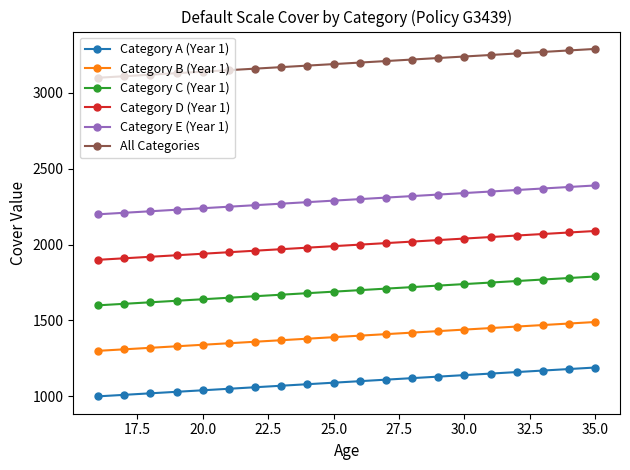

Rank the series by their maximum value, from lowest to highest.

Category A (Year 1), Category B (Year 1), Category C (Year 1), Category D (Year 1), Category E (Year 1), All Categories